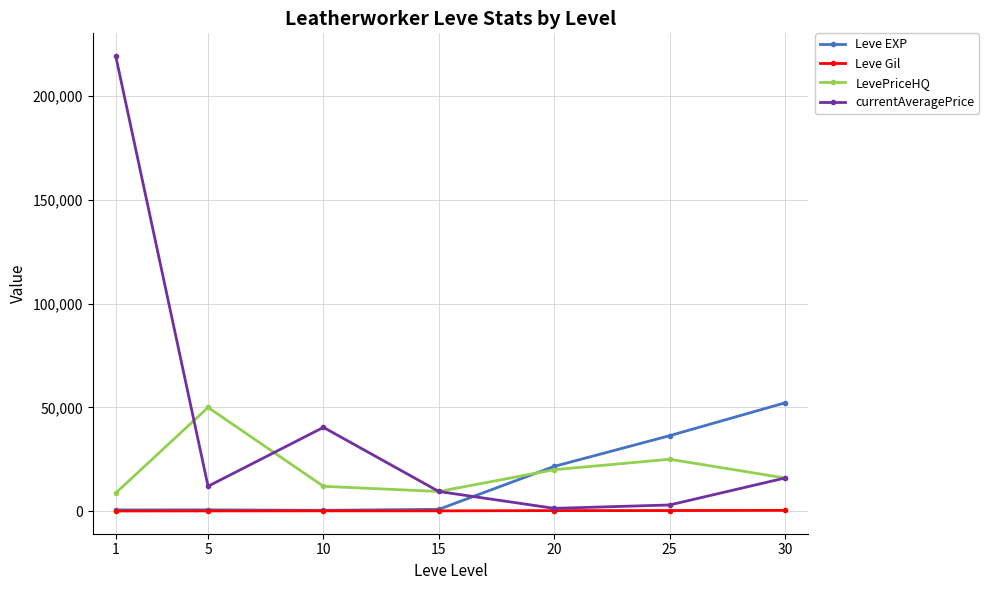

Count the number of categories in the chart.

7